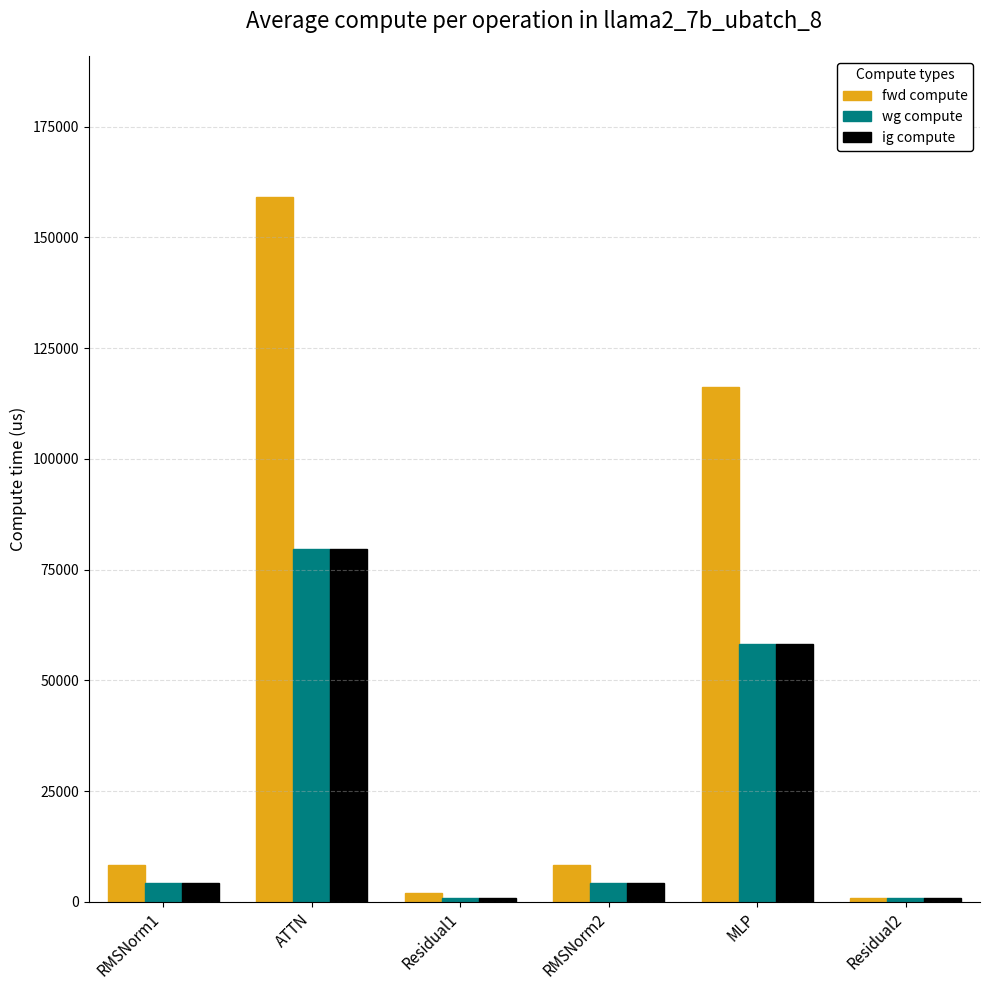

The value of ig compute at RMSNorm1 is 4162.2. True or false?

True